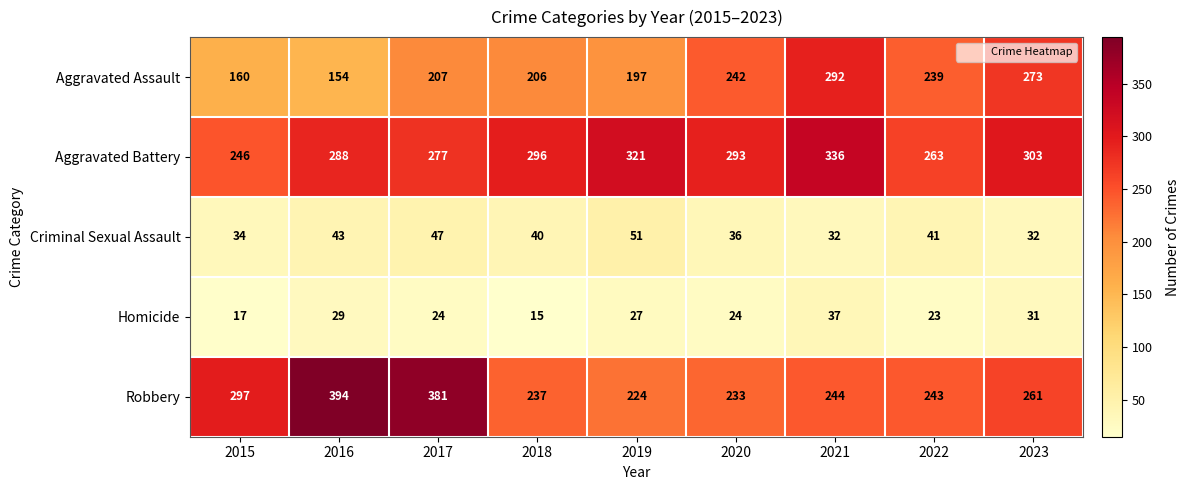

At how many categories does at least one series exceed 249?

9